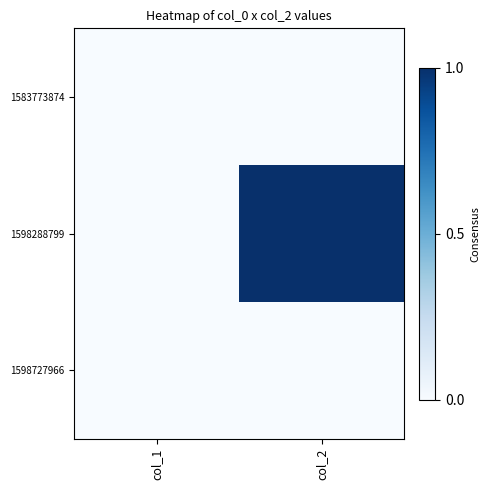

At which category is the sum across all series the highest?

col_2